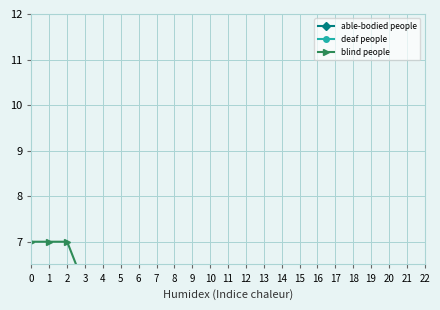

What is the difference between the highest and lowest values at 15?

3